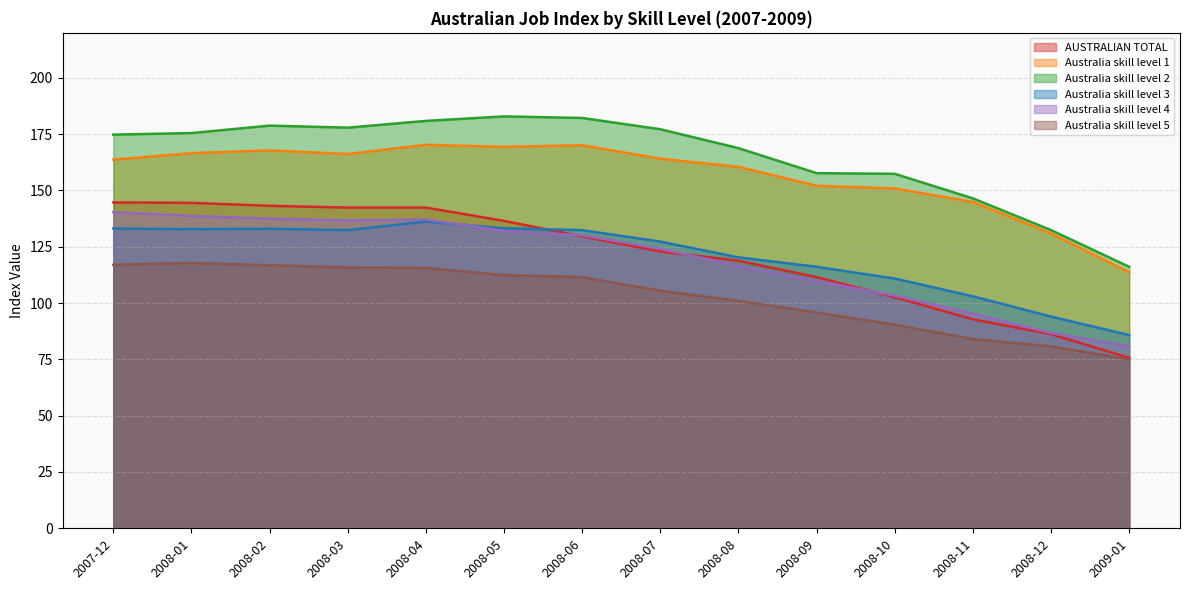

At how many categories does at least one series exceed 92?

14